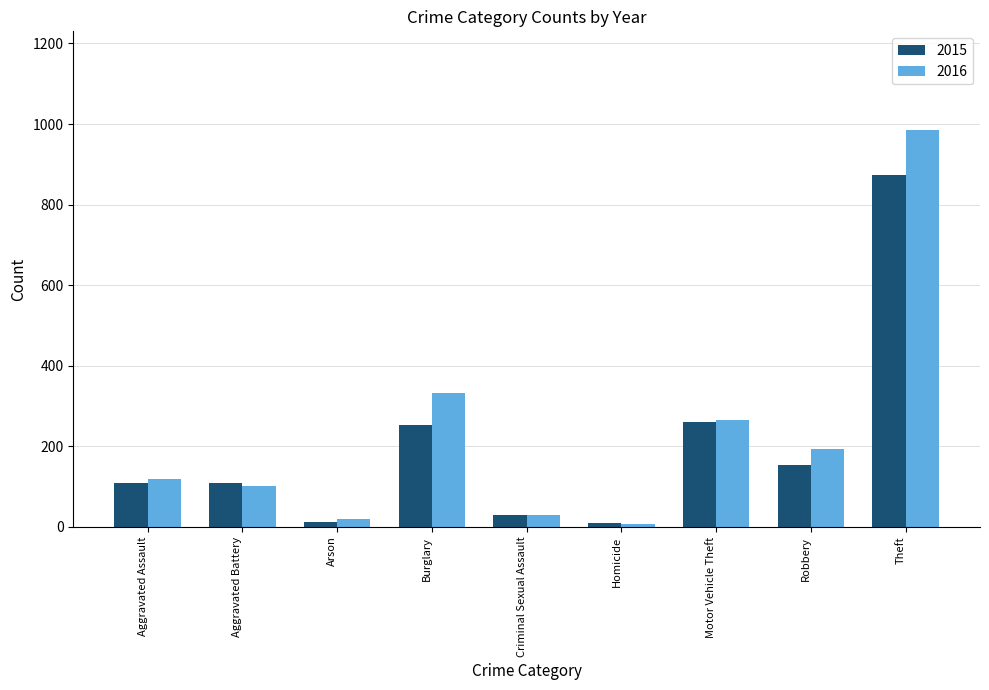

Rank the series by their average value, from lowest to highest.

2015, 2016